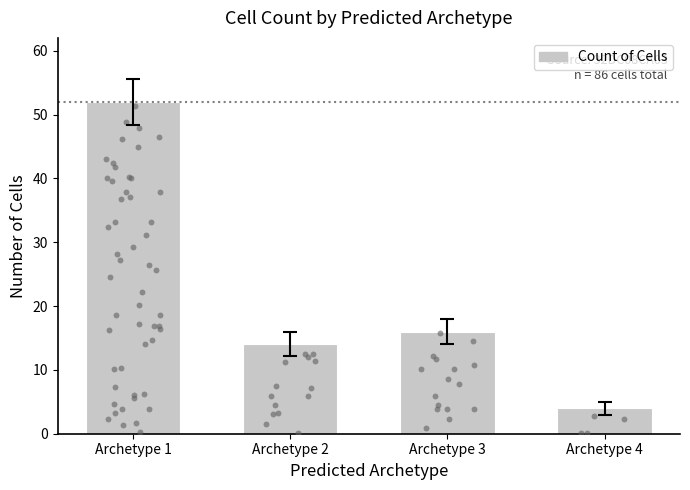

Approximately how many times larger is the value at Archetype 1 compared to Archetype 3?

3.2